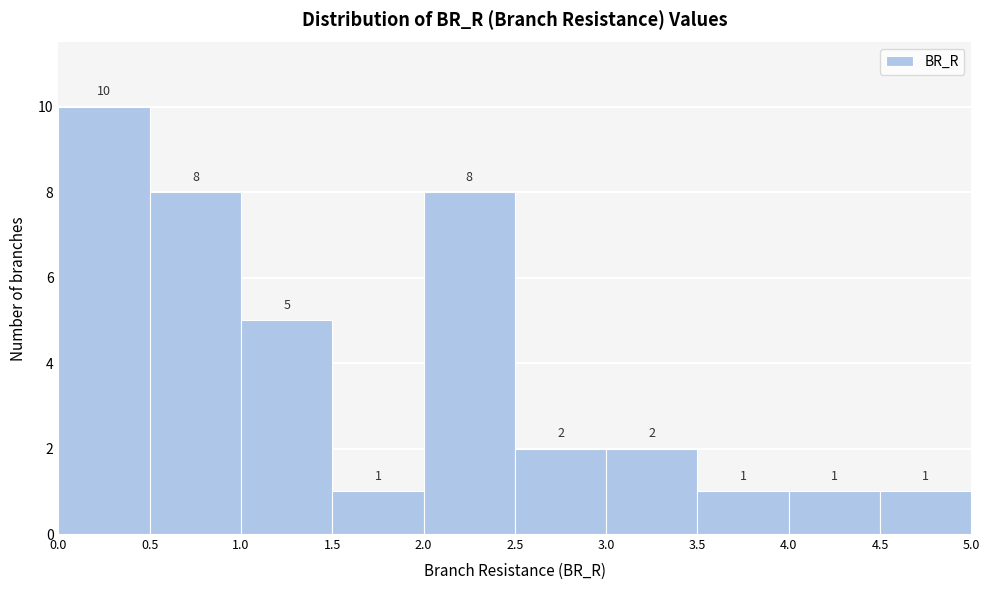

Over which range of the x-axis is the bar tallest?

0.0 to 0.5